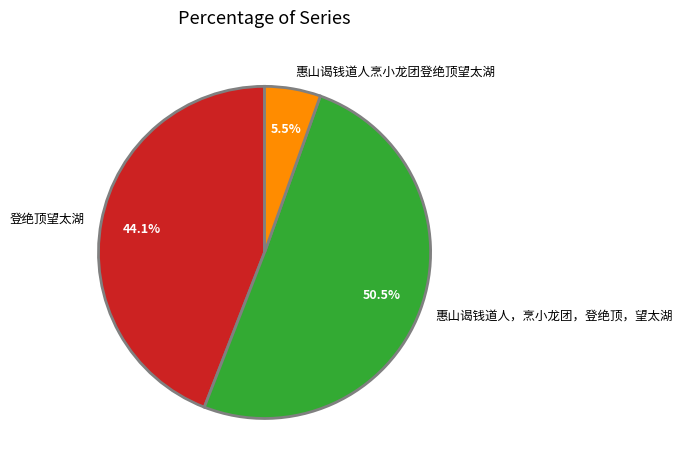

Between 惠山谒钱道人，烹小龙团，登绝顶，望太湖 and 登绝顶望太湖, which is larger?

惠山谒钱道人，烹小龙团，登绝顶，望太湖